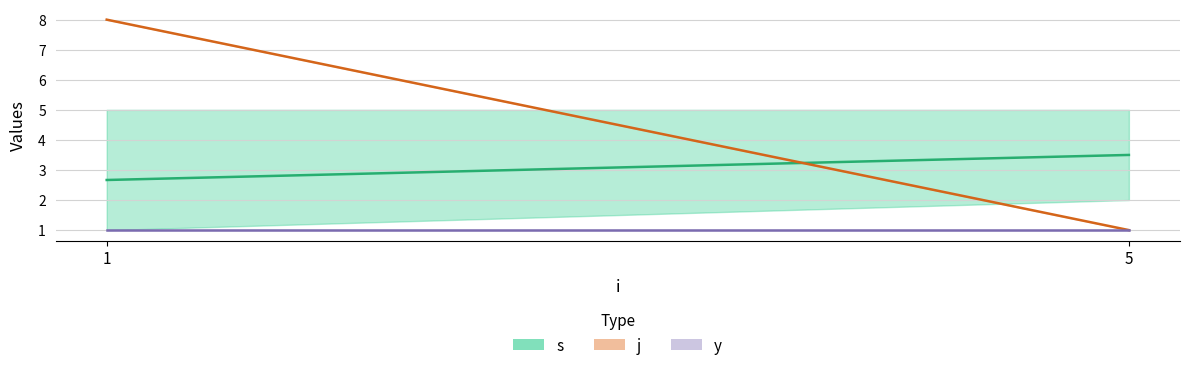

What are all the series names shown in the legend?

s, j, y